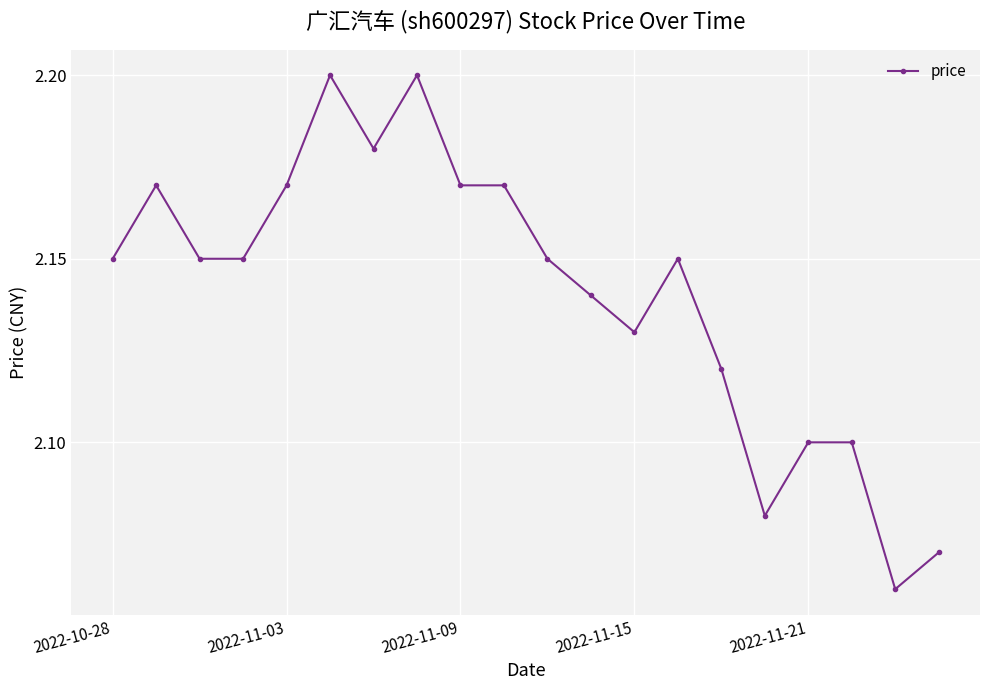

How many values are between 2 and 3?

20